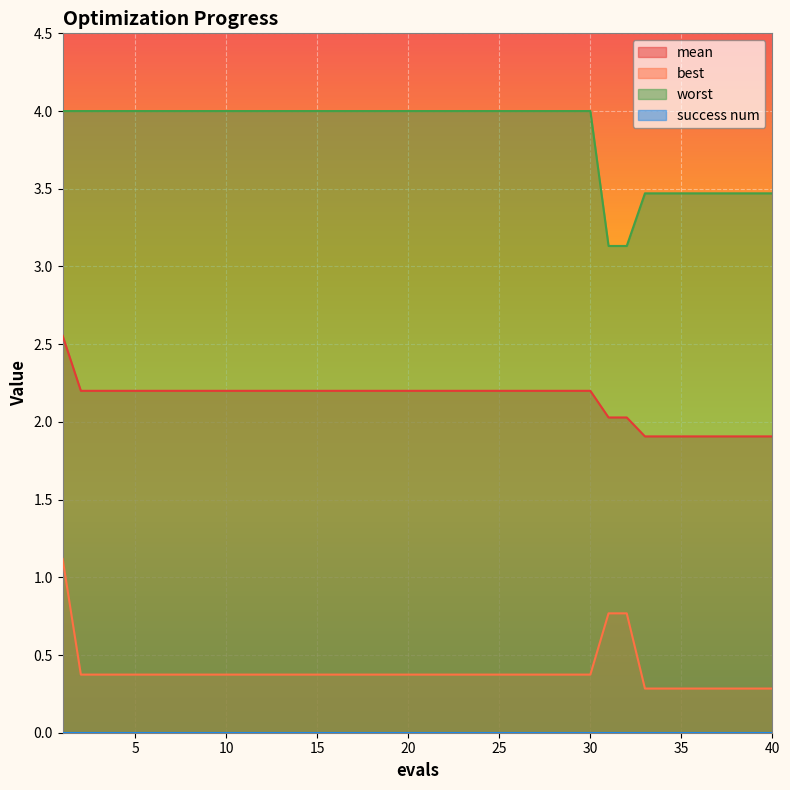

What is the value of the worst point at the 40th from the left?

3.5